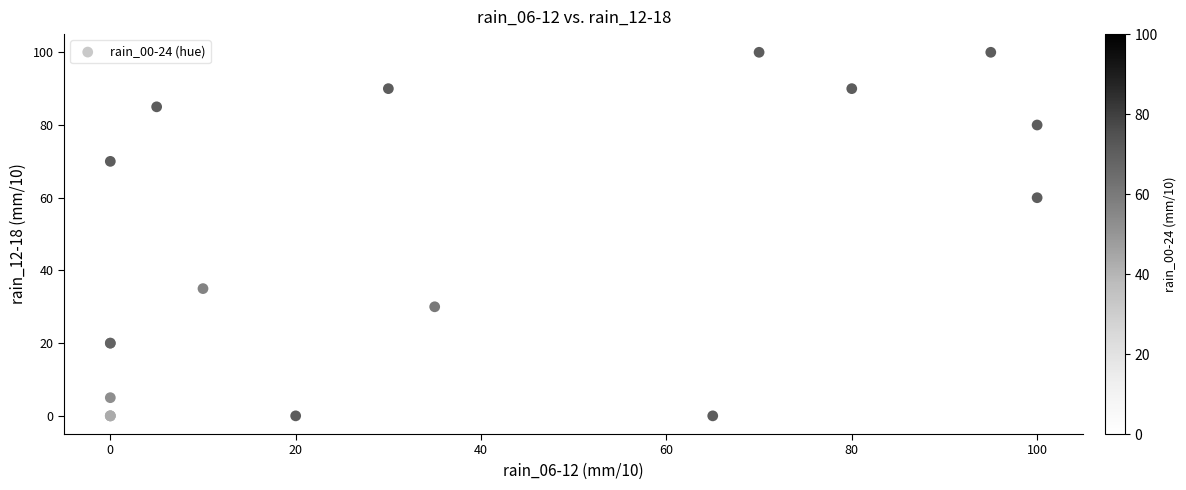

What Y value in the scatter plot is closest to 50?

60